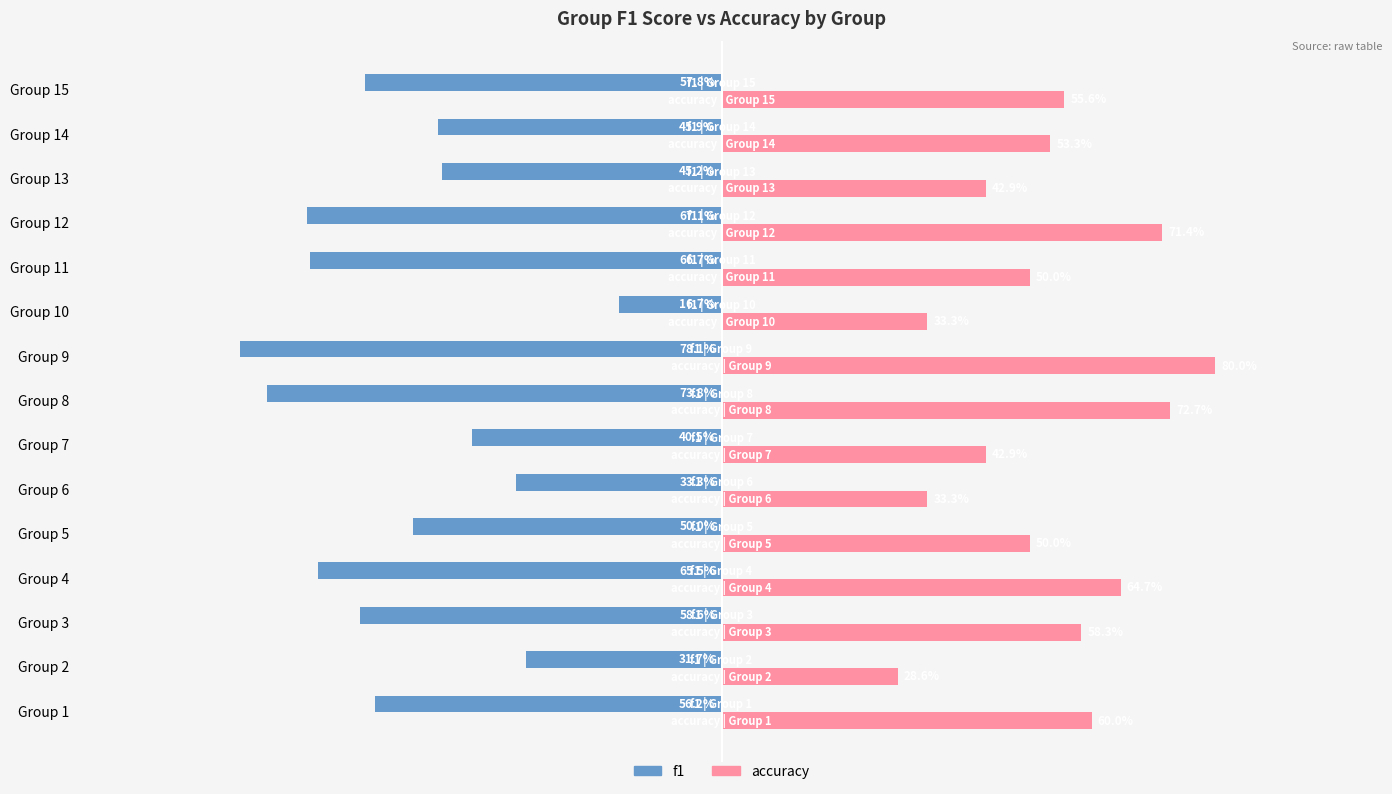

What are all the series names shown in the legend?

f1, accuracy